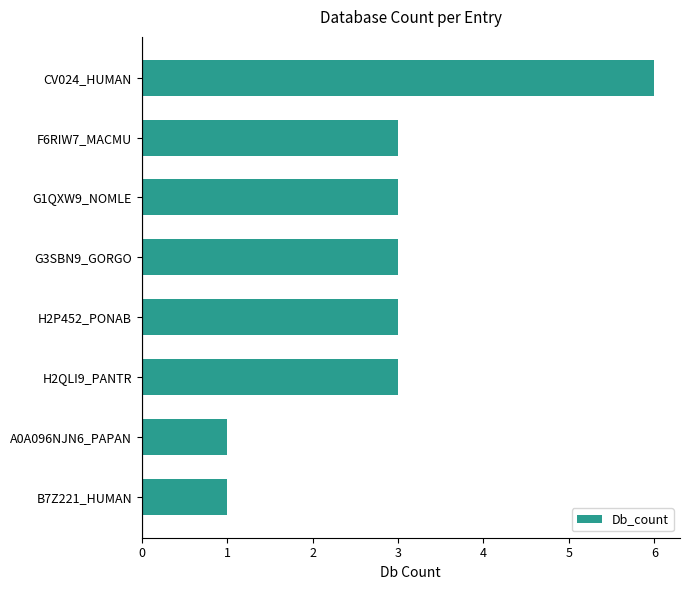

What is the difference between the maximum and second lowest values?

5